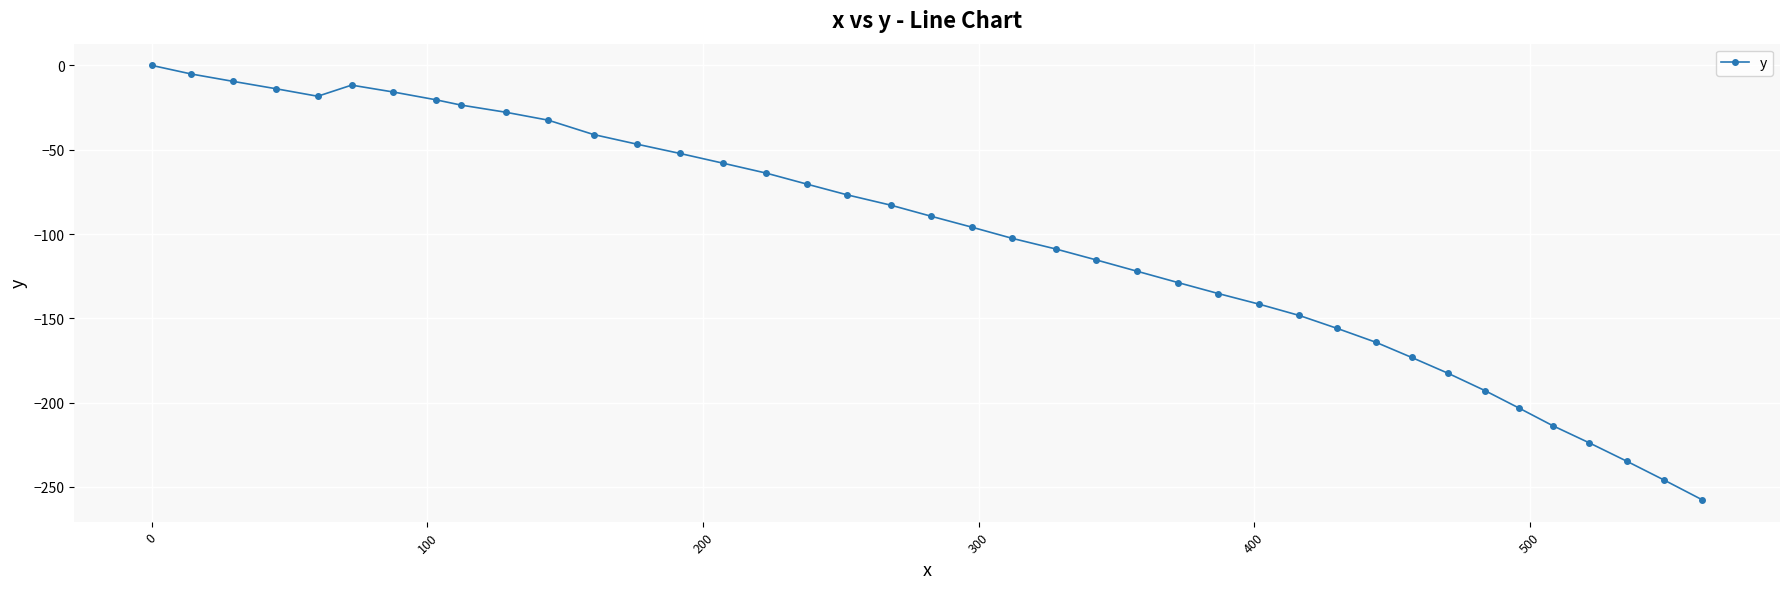

What is the average value?

-102.7